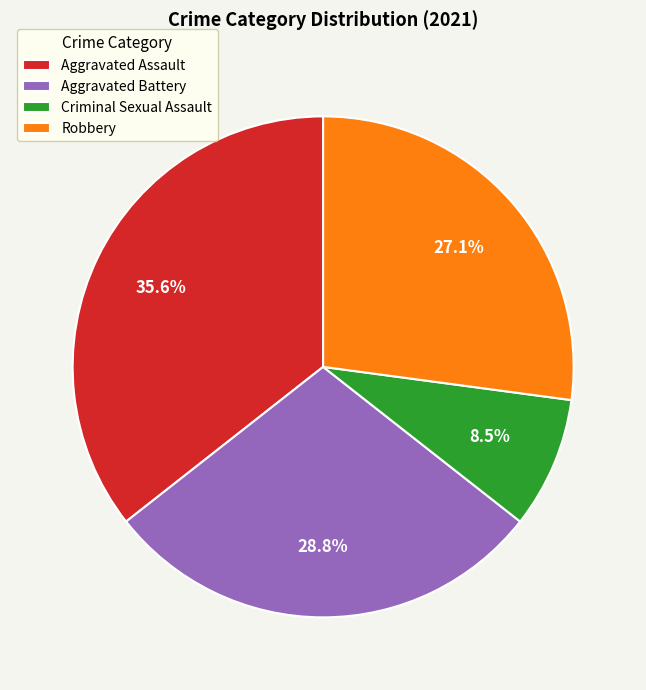

What percentage is the Aggravated Battery slice, to the nearest percent?

29%